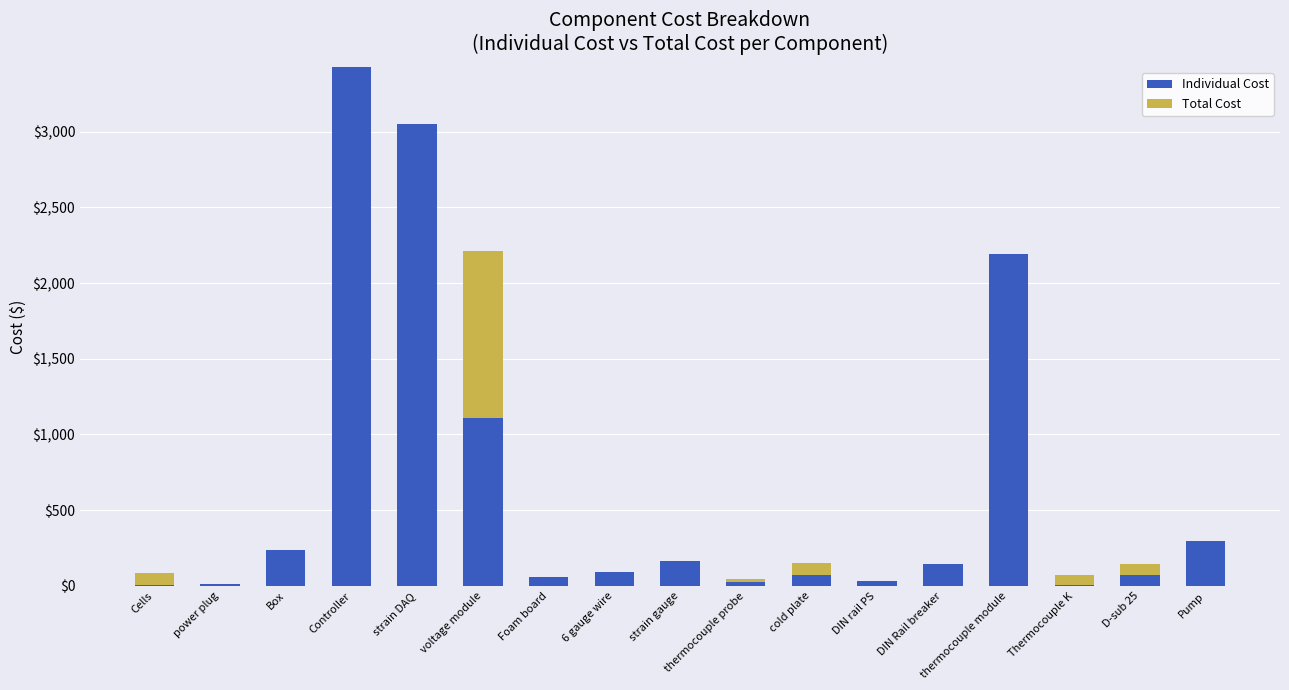

What is the highest value of the Individual Cost series?

3427.0